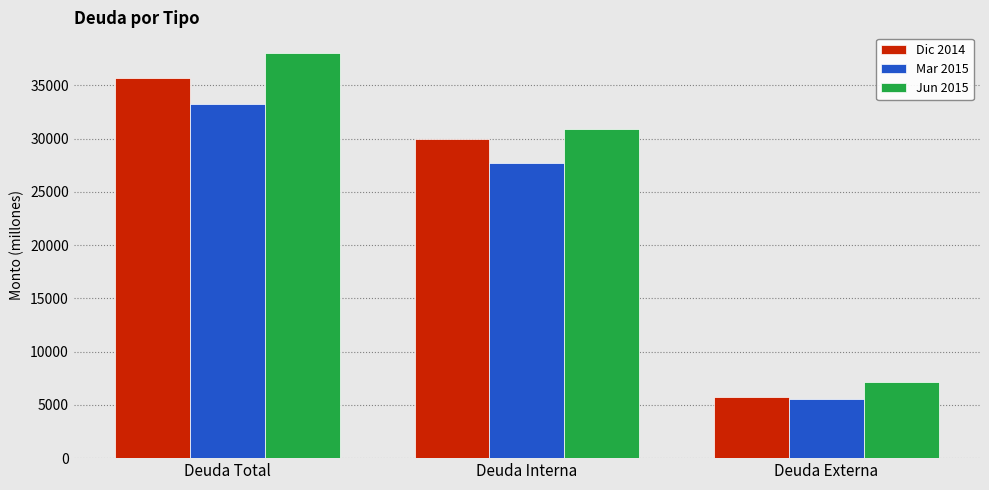

What is the value of the Mar 2015 bar at the 1st from the left?

33283.9